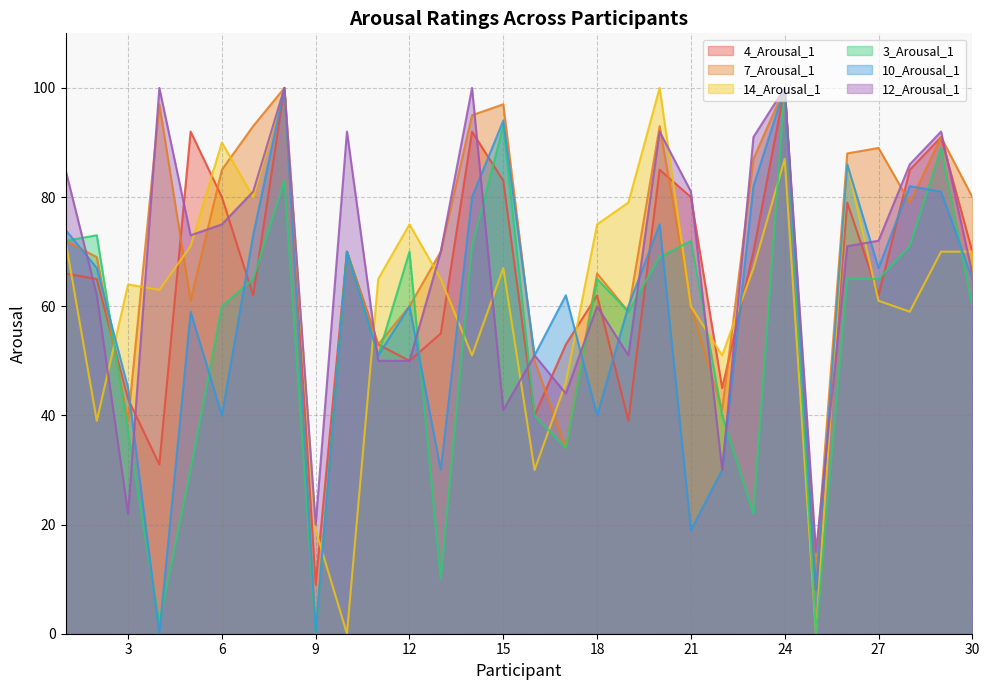

Which has a higher value, 15 or 29?

29